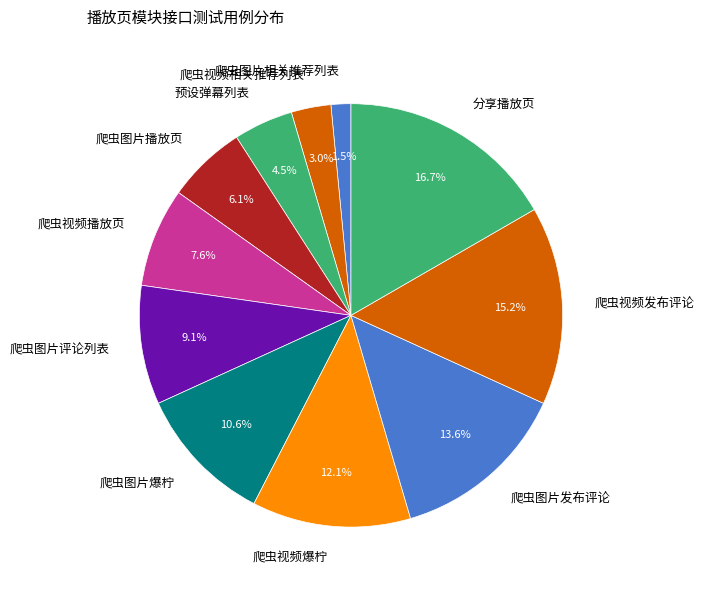

Which category has the biggest portion of the pie?

分享播放页